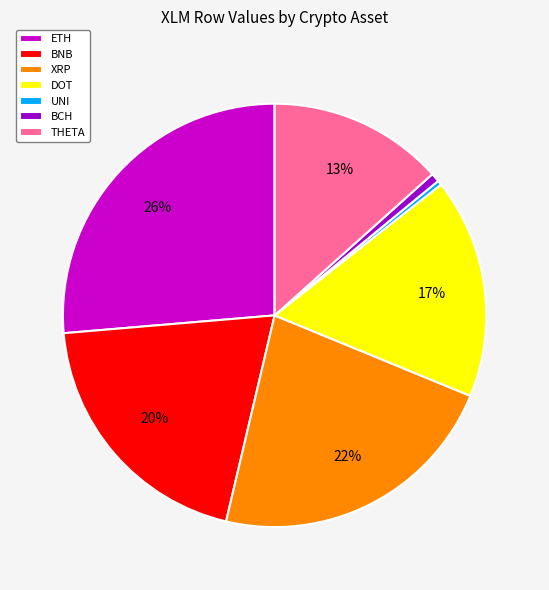

Is there a majority slice in this chart?

No